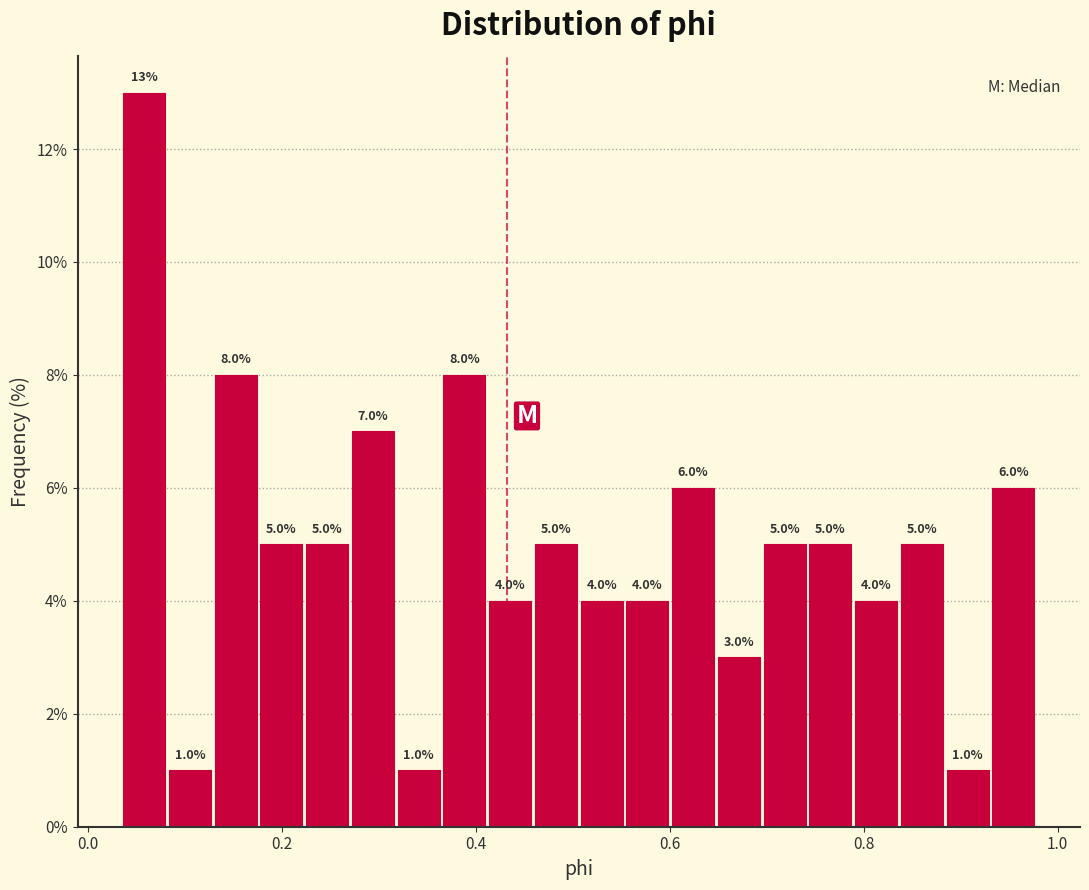

Read against the x-axis, roughly where is the centre of the tallest bar?

0.06